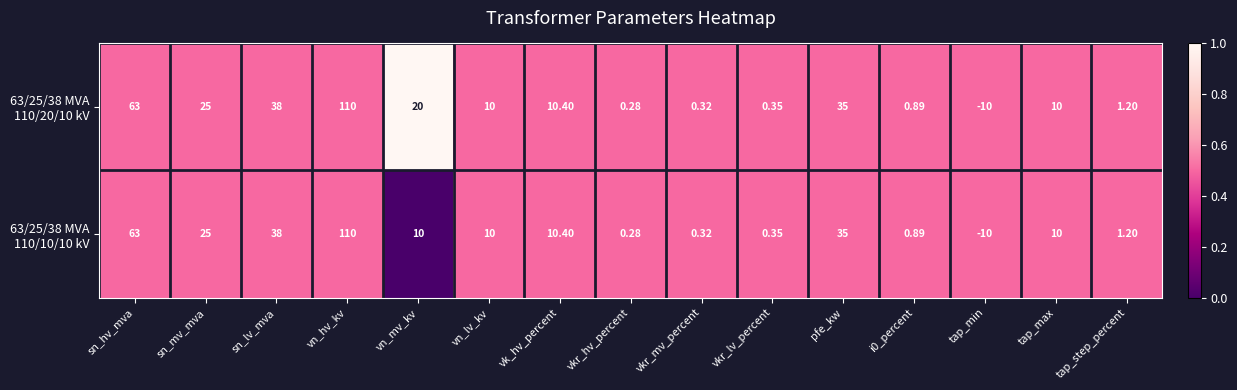

Which category has the highest value across all series?

vn_hv_kv